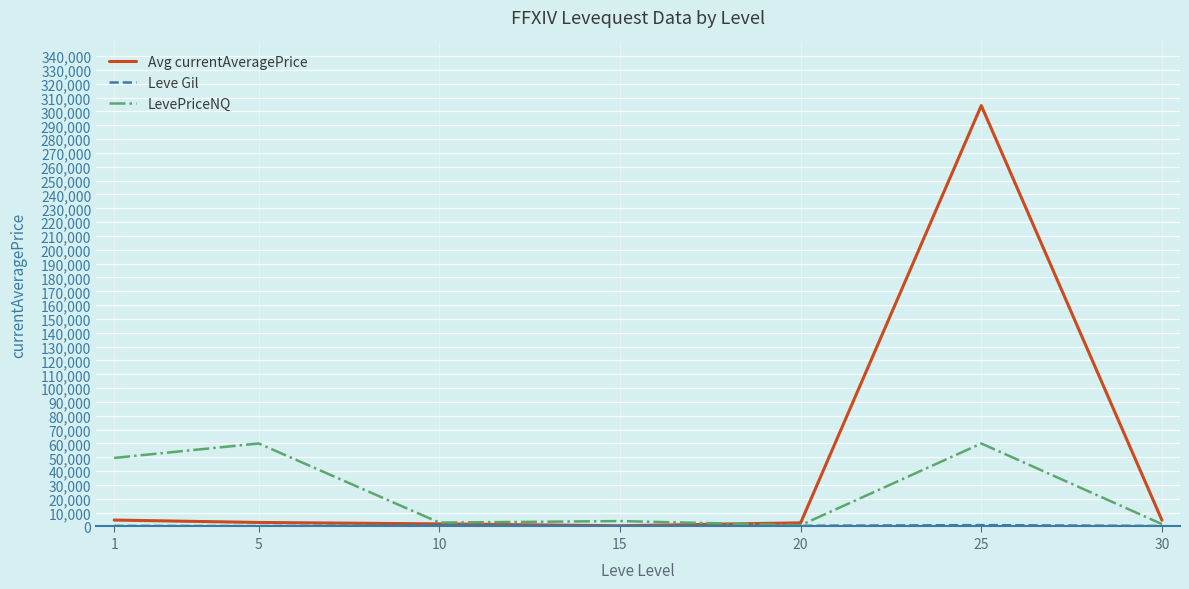

Which series has the widest spread of values?

Avg currentAveragePrice